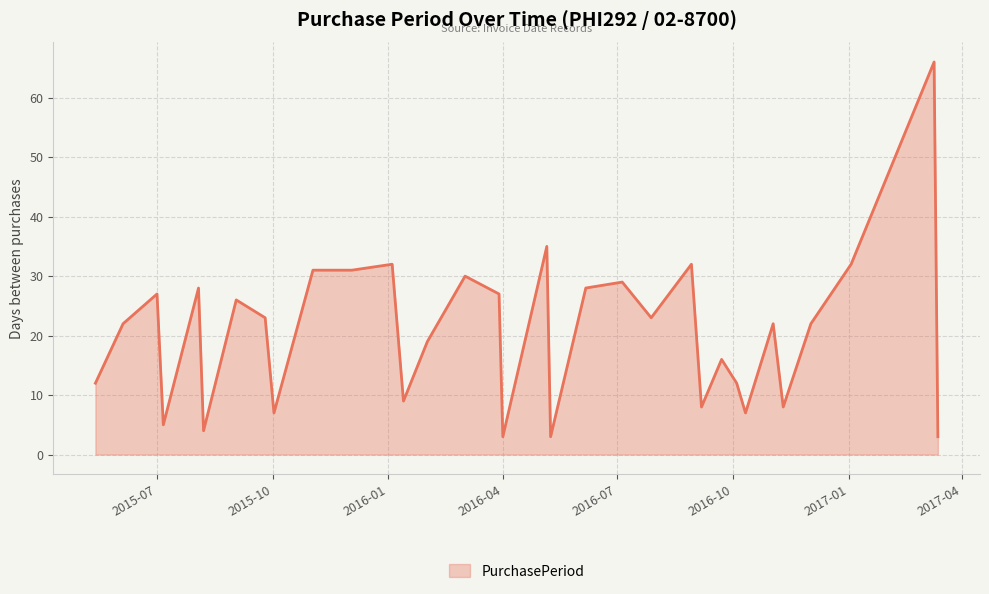

What is the smallest value displayed?

3